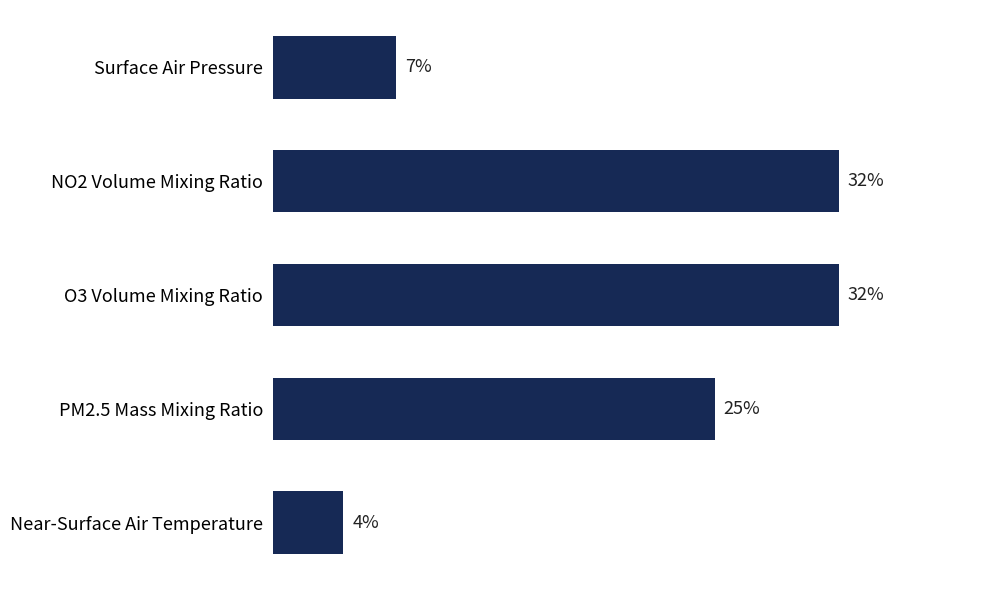

What is the label of the 1st bar from the bottom?

Near-Surface Air Temperature